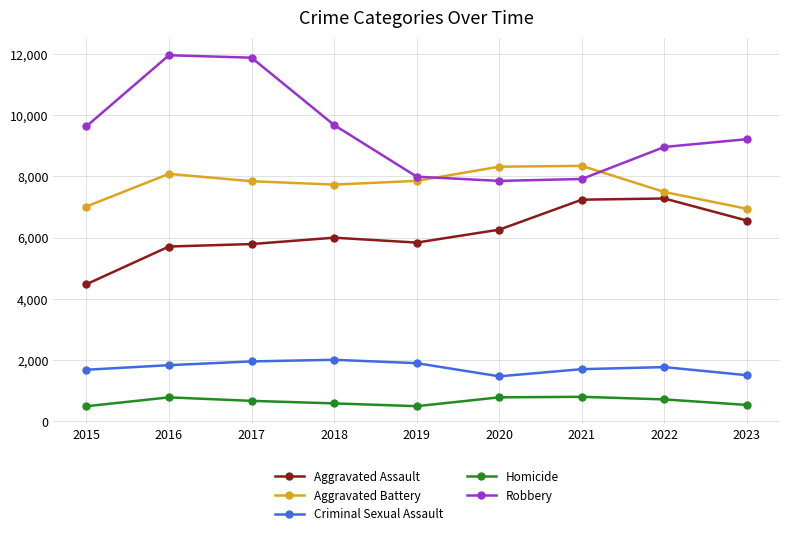

The value of Aggravated Battery at 2018 is 7735. True or false?

True